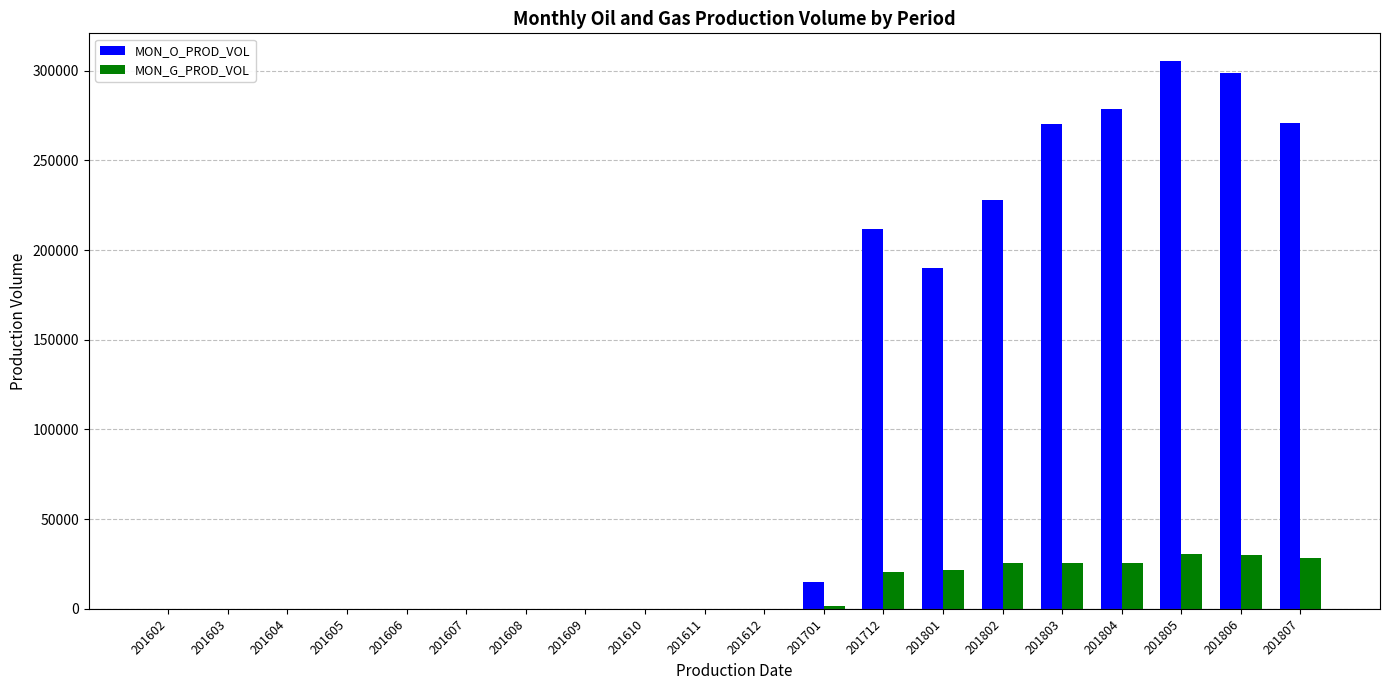

At which label is MON_O_PROD_VOL closest to 152744?

201801